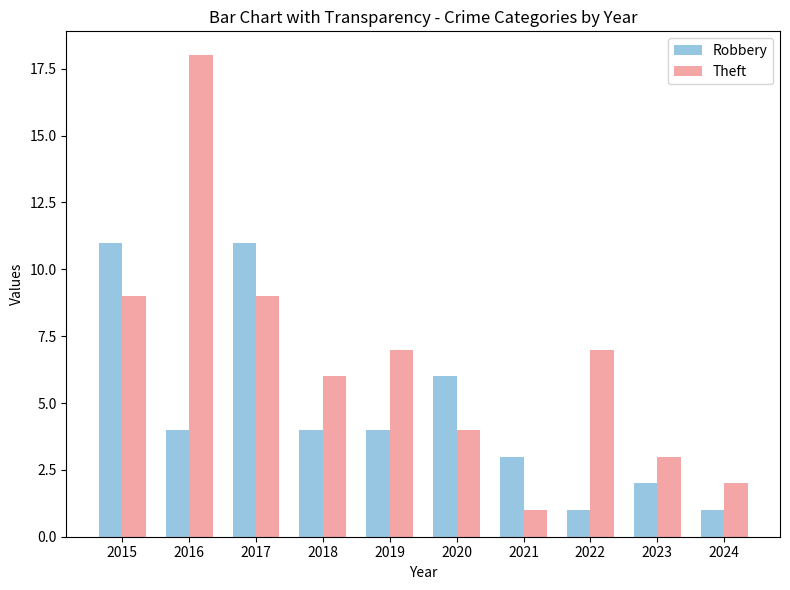

What value does the Robbery series have at 2021?

3